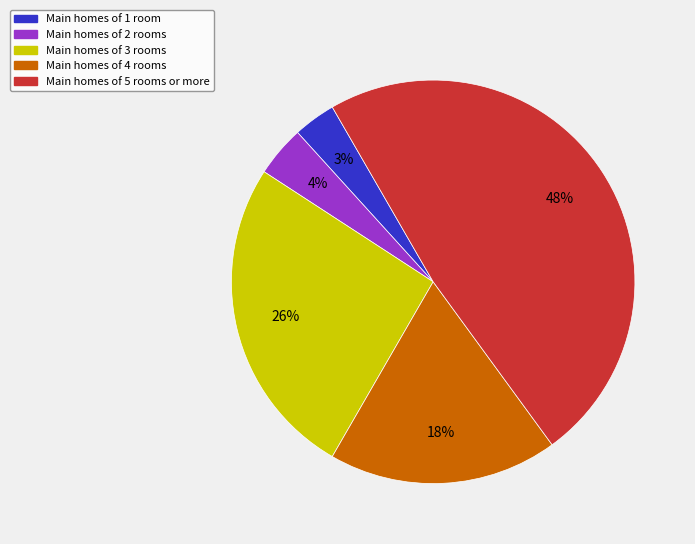

Combined, do Main homes of 4 rooms and Main homes of 5 rooms or more account for over 50%?

Yes